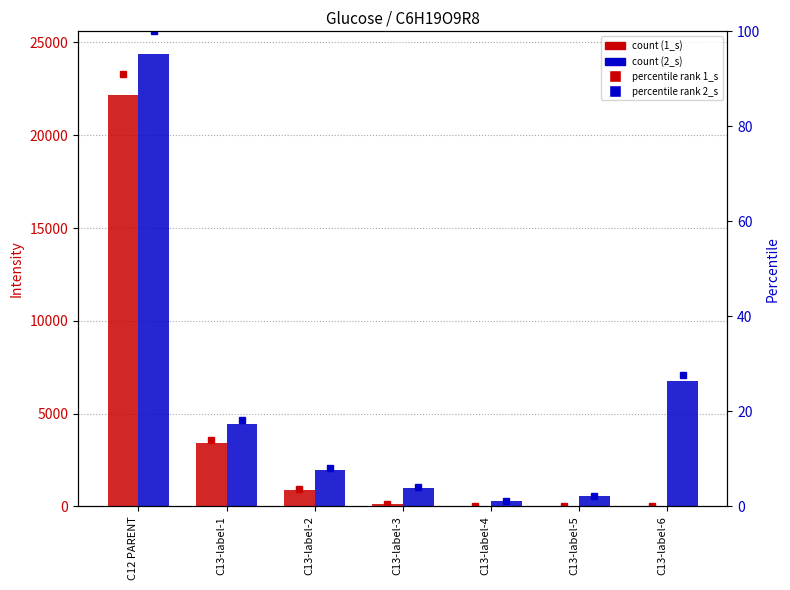

What is the sum of all 1_s % values?

109.4